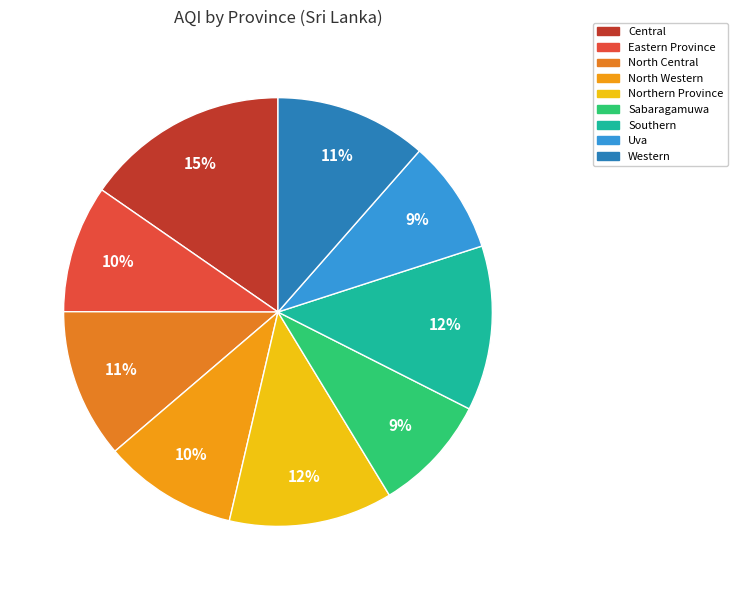

Which category has the biggest portion of the pie?

Central